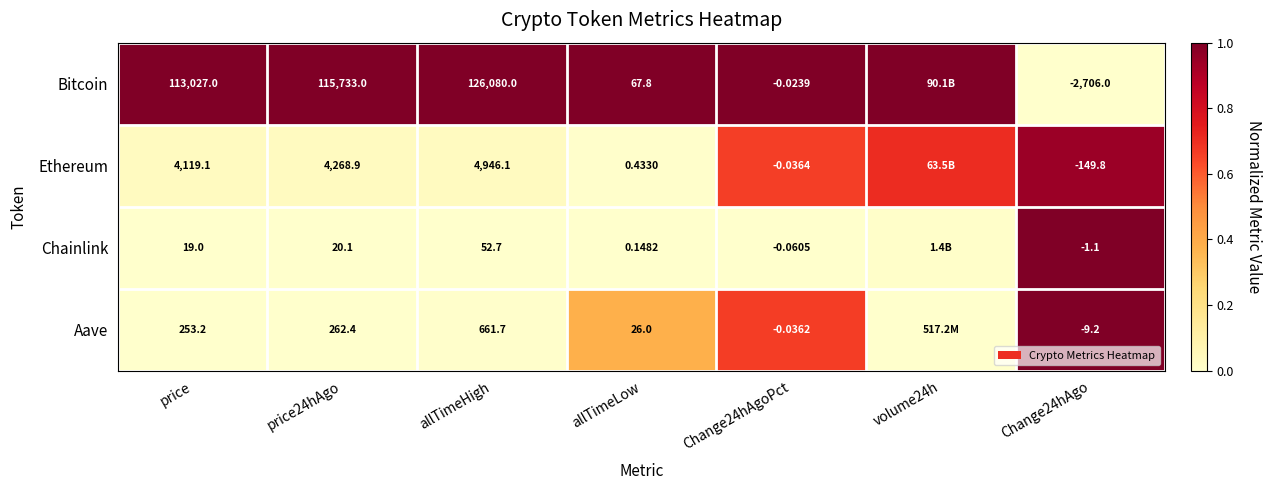

Rank the series at allTimeLow from highest to lowest value.

Bitcoin, Aave, Ethereum, Chainlink